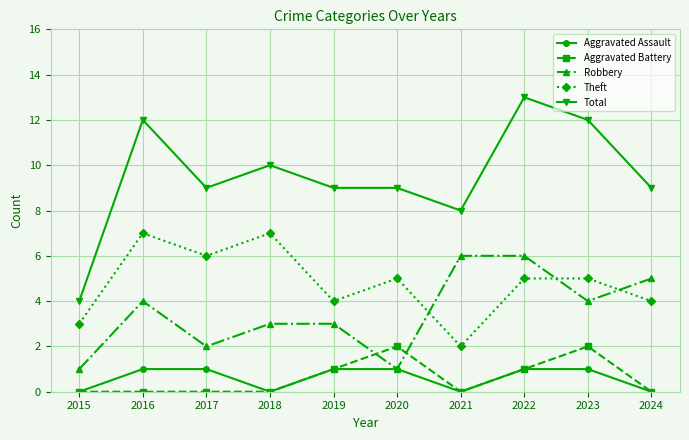

How many series are shown in this chart?

5